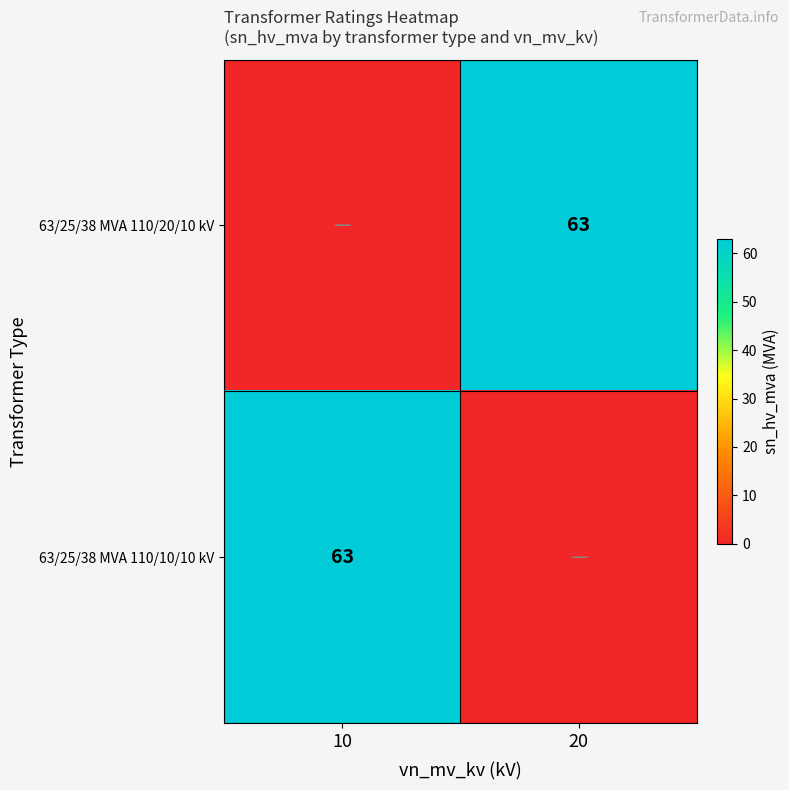

How many values in the 63/25/38 MVA 110/20/10 kV series are below 63?

1